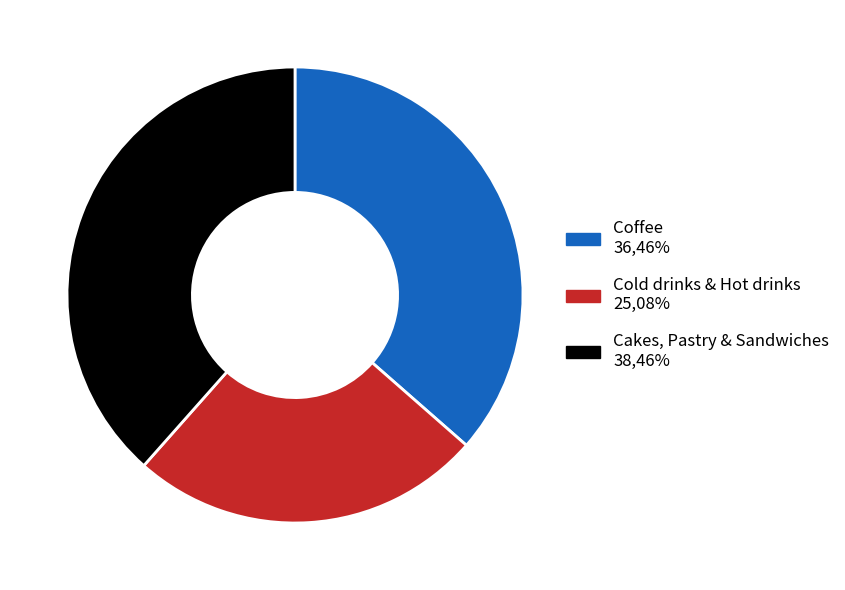

Does any single category account for the majority?

No